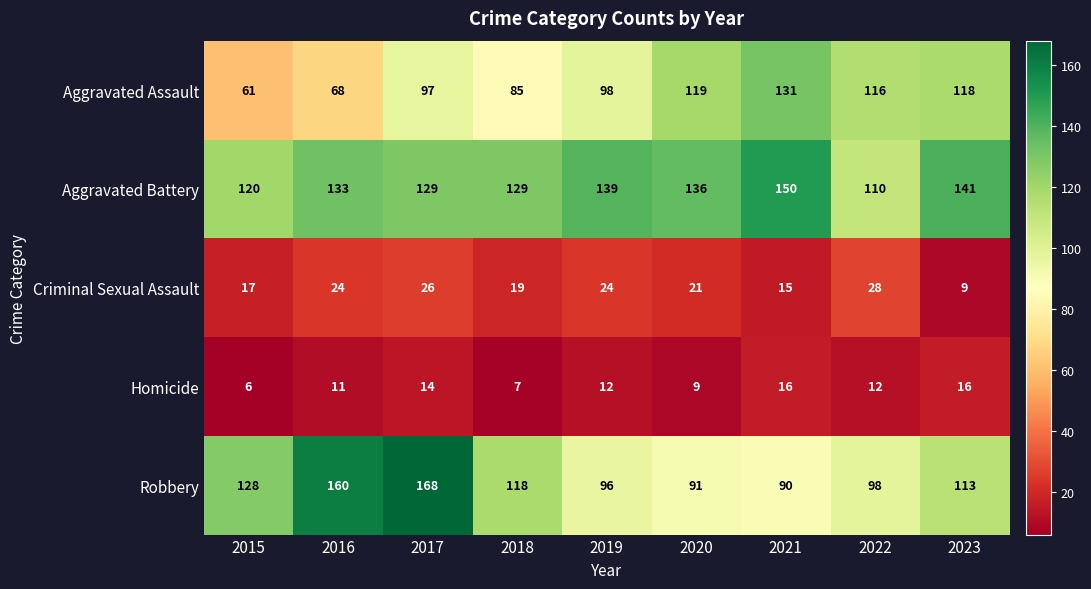

At which label does Aggravated Assault reach its peak?

2021